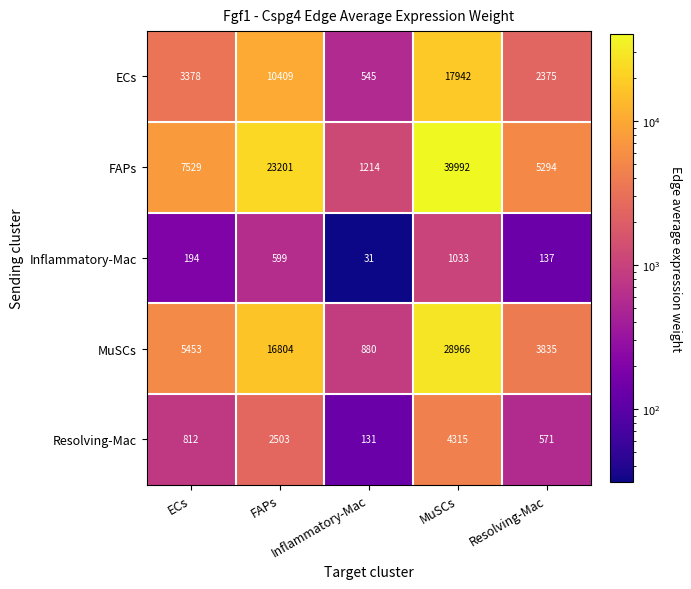

Between ECs and MuSCs, which series saw the biggest shift?

FAPs